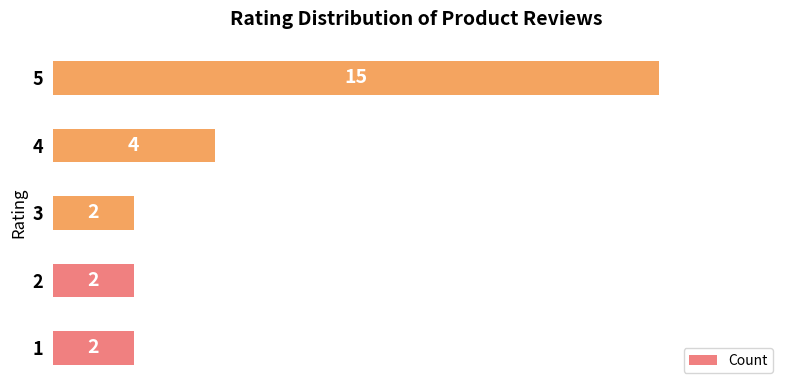

The chart shows a value of 1 at 3. True or false?

False